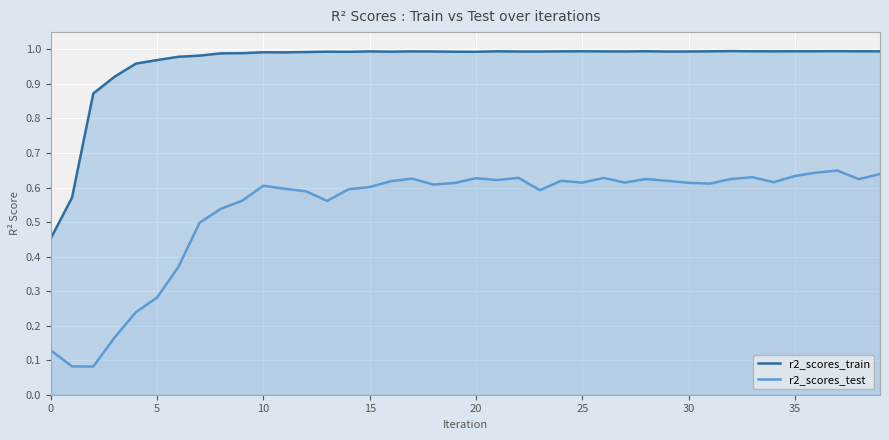

True or false: r2_scores_train and r2_scores_test cross at least once.

False